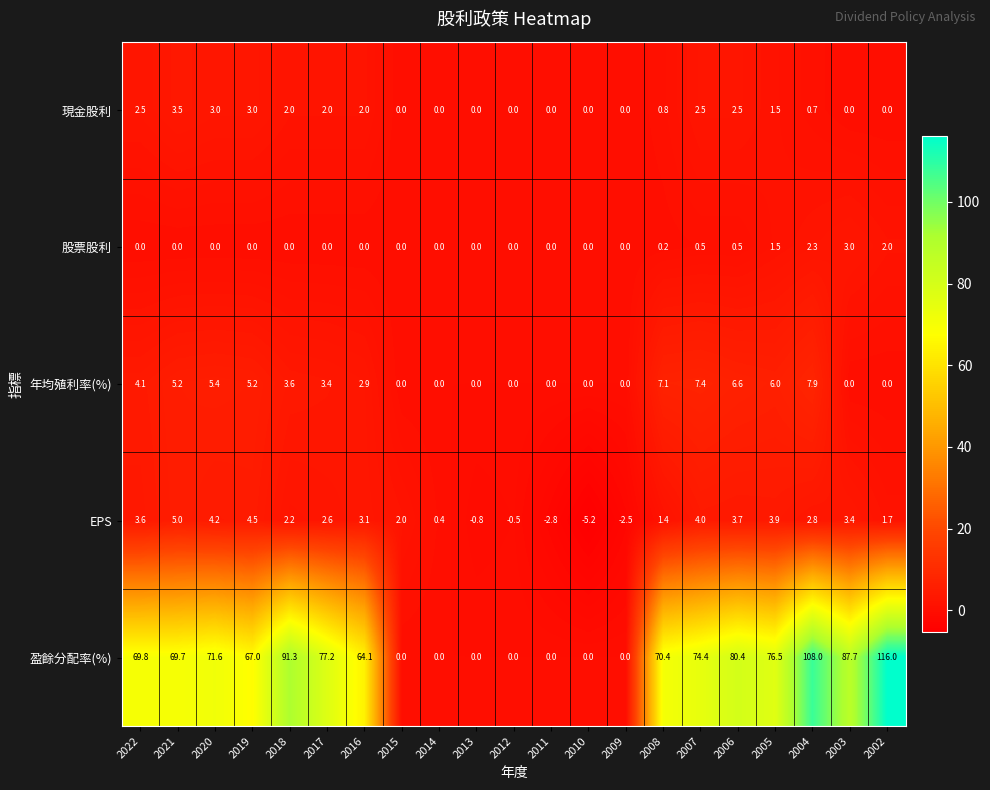

Is the value of 股票股利 at 2005 greater than the value of 現金股利 at 2011?

Yes